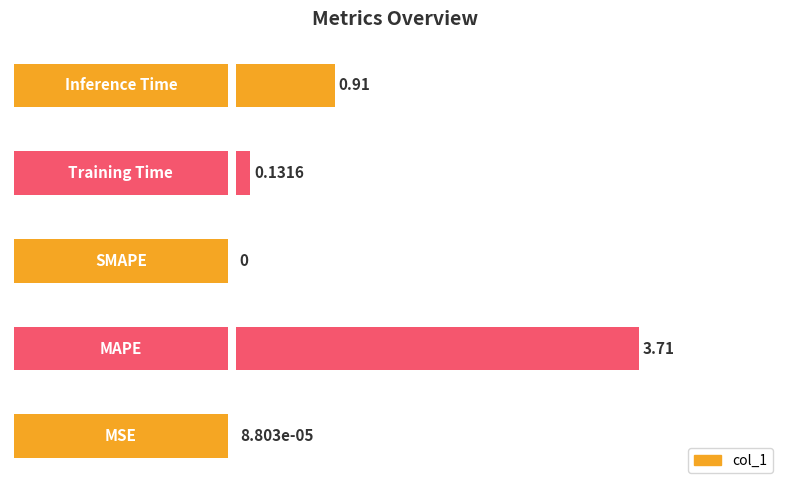

What is the sum of all values?

4.8